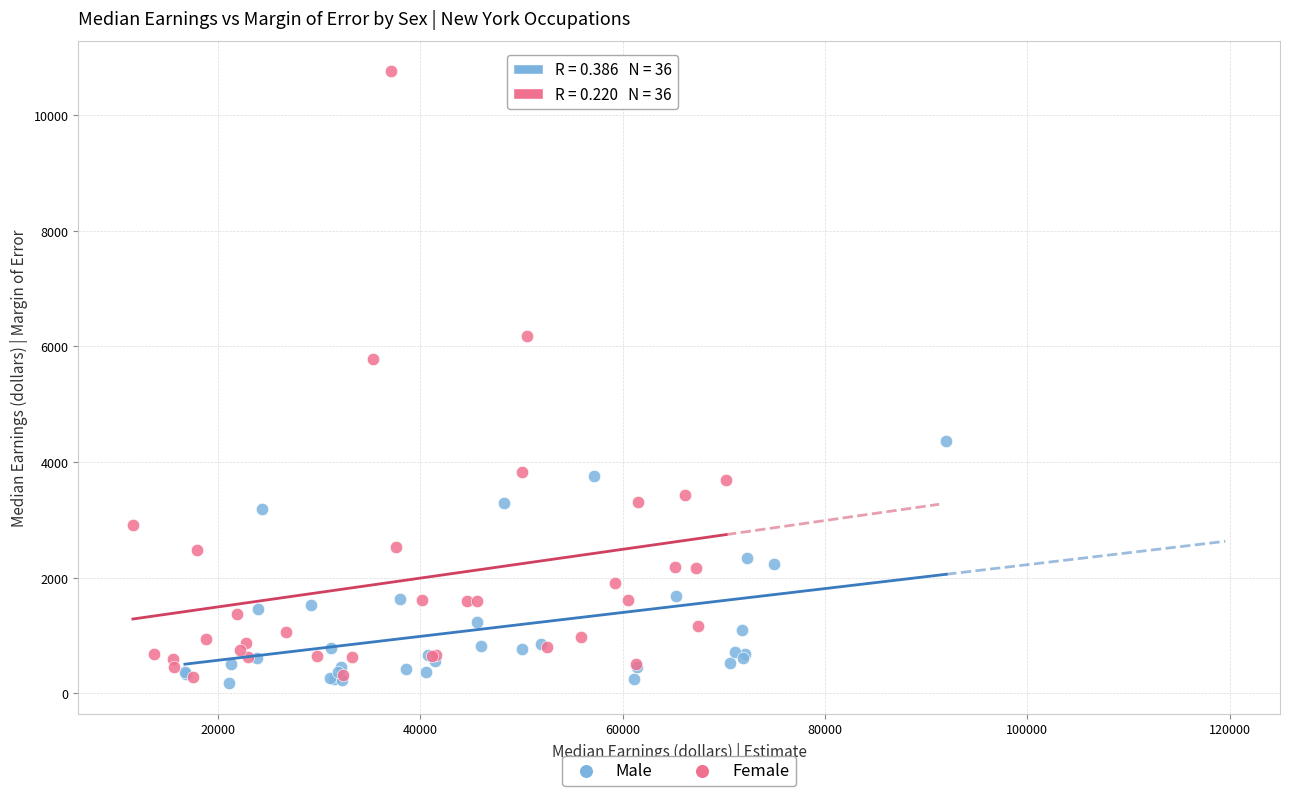

Which series contains the lowest Y value?

Male